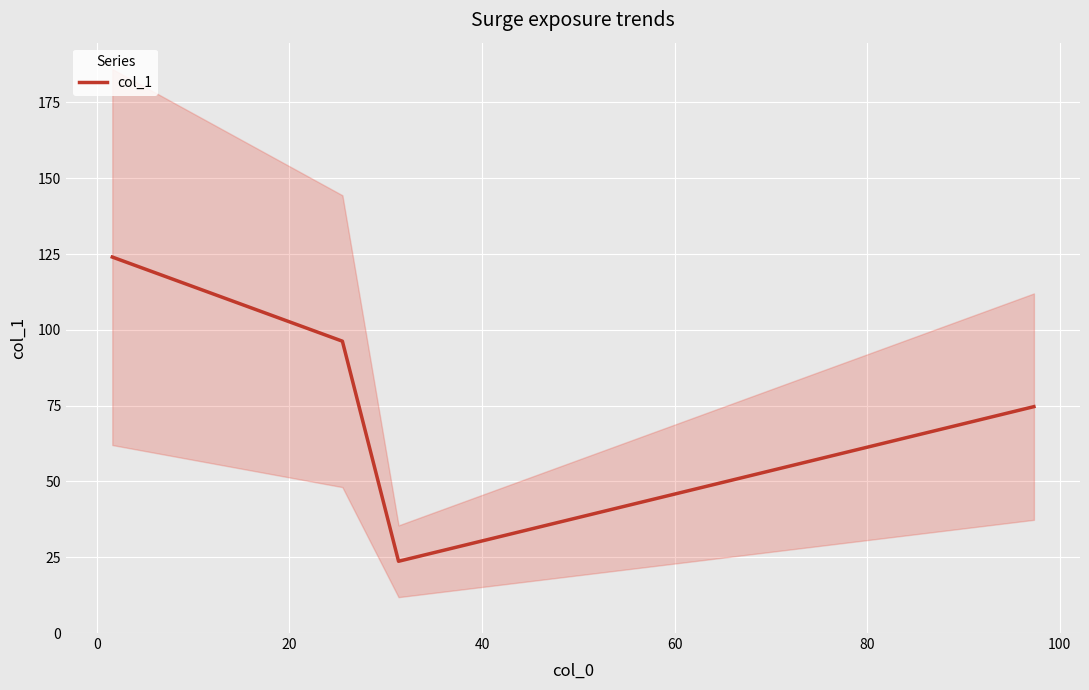

How many interior local valleys does the col_1 series have?

1